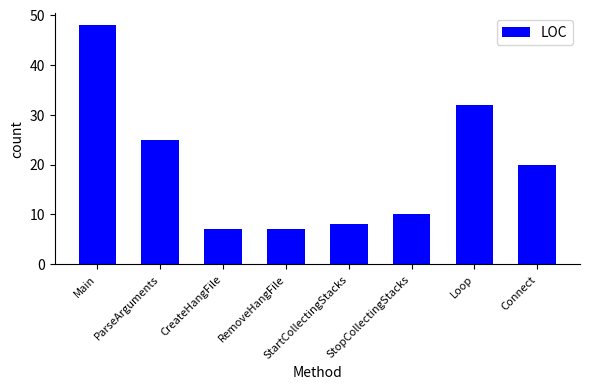

How many series are shown in this chart?

1